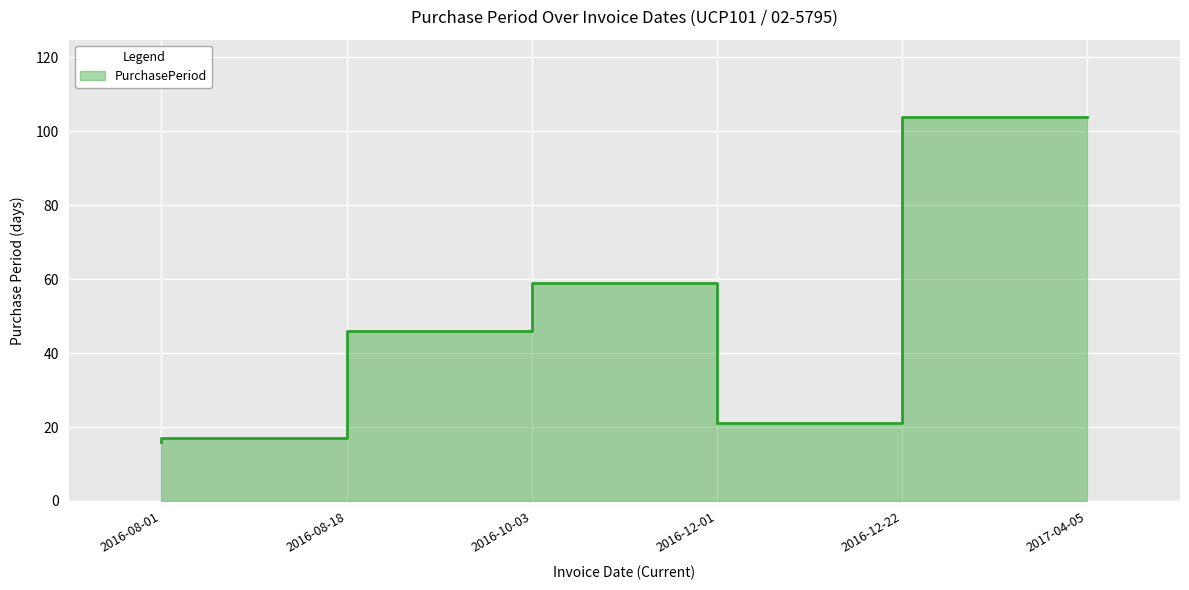

Between 2016-12-01 and 2016-08-01, which is larger?

2016-12-01